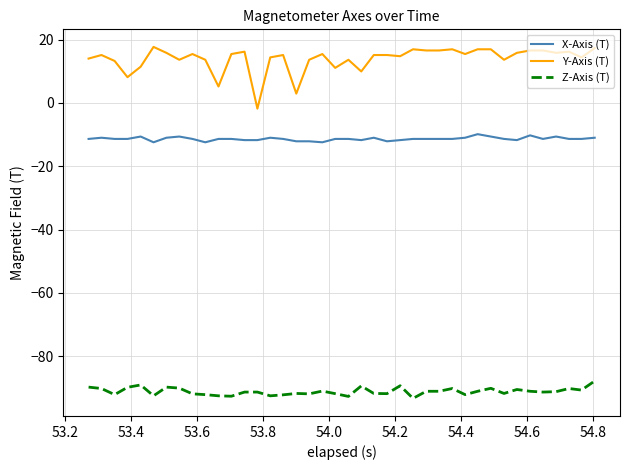

Which series has the largest total across all categories?

Y-Axis (T)